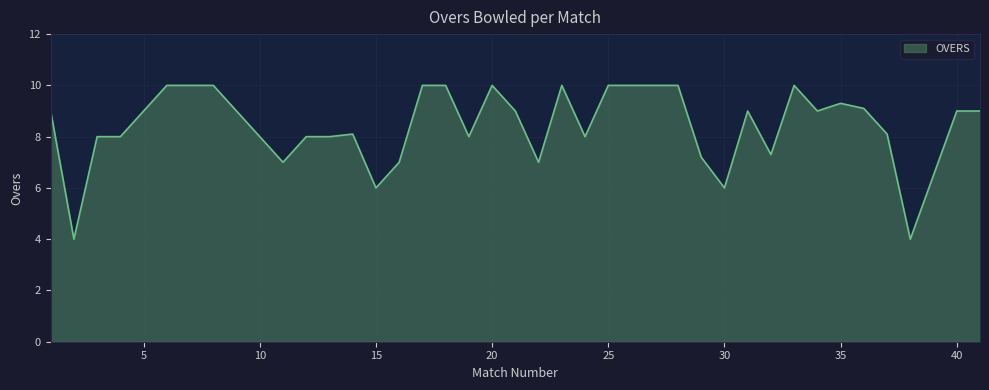

What is the maximum value shown in the chart?

10.0